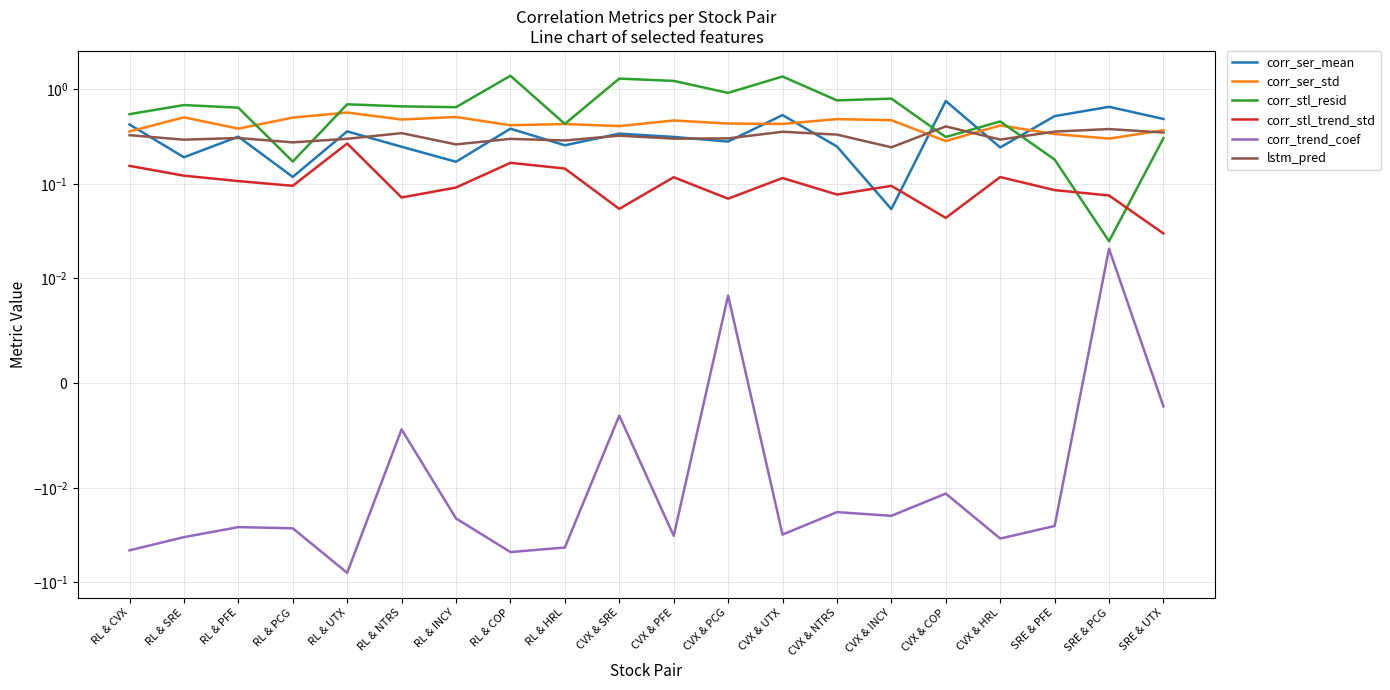

The lstm_pred series shows 0.3 at CVX & NTRS. True or false?

True